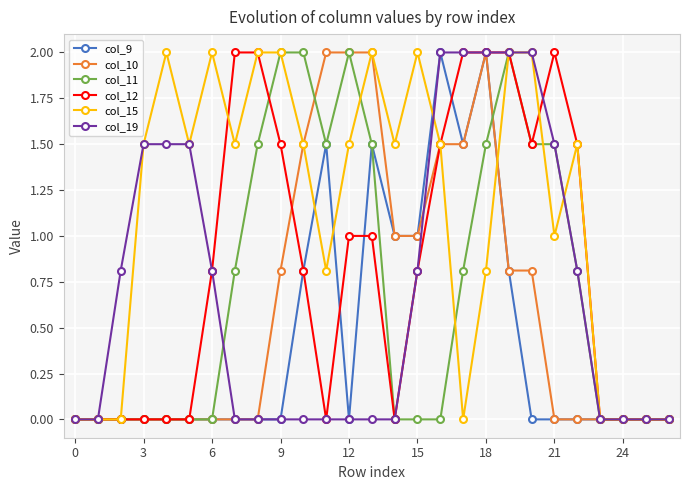

Which series has the largest total across all categories?

col_15